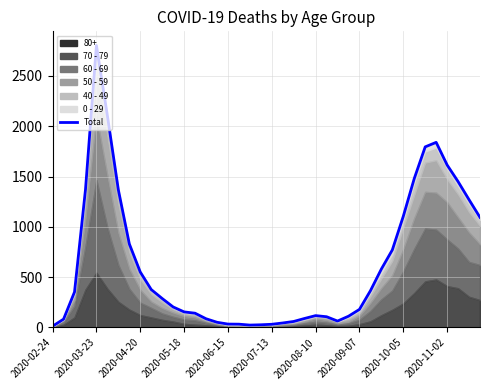

What is the greatest value displayed?

2803